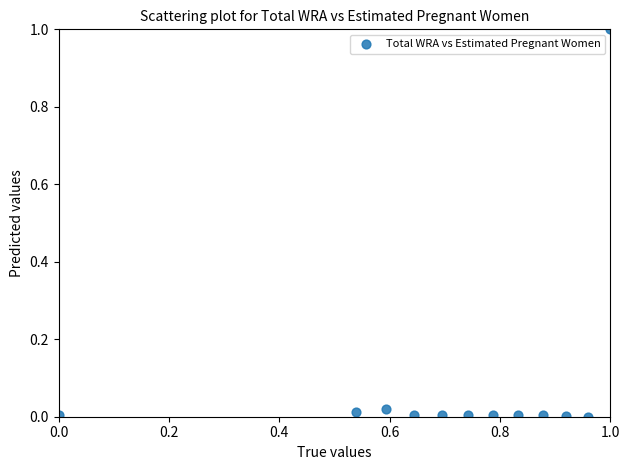

What is the average X value?

0.7